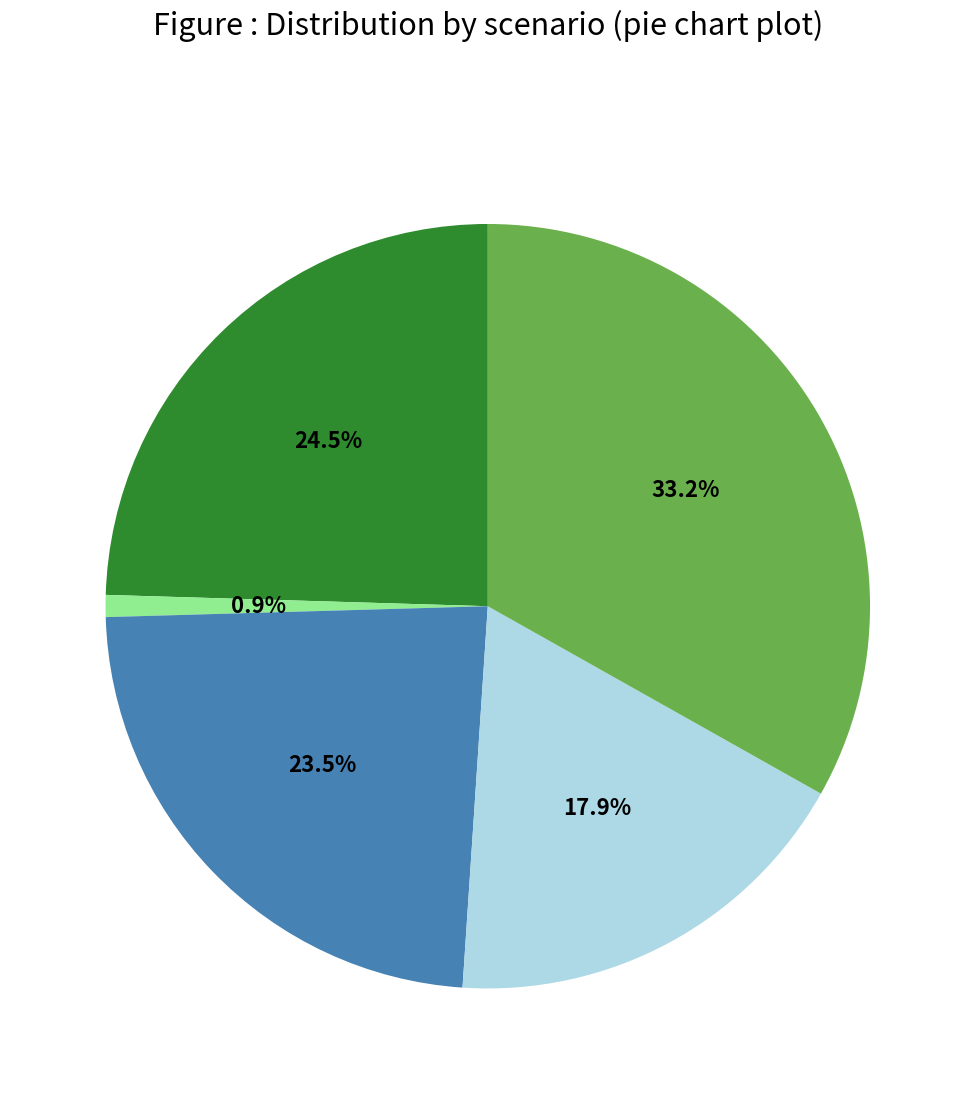

Does any single category account for the majority?

No